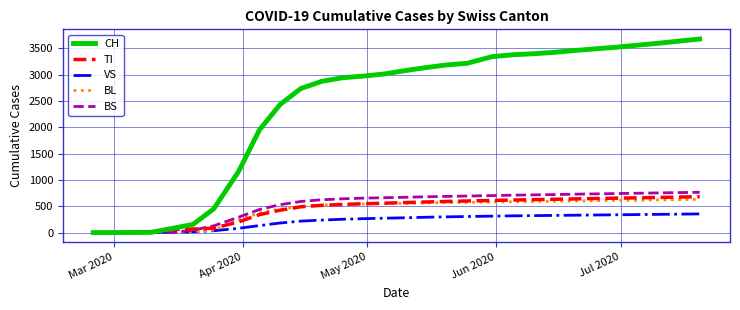

What is the maximum value for TI?

681